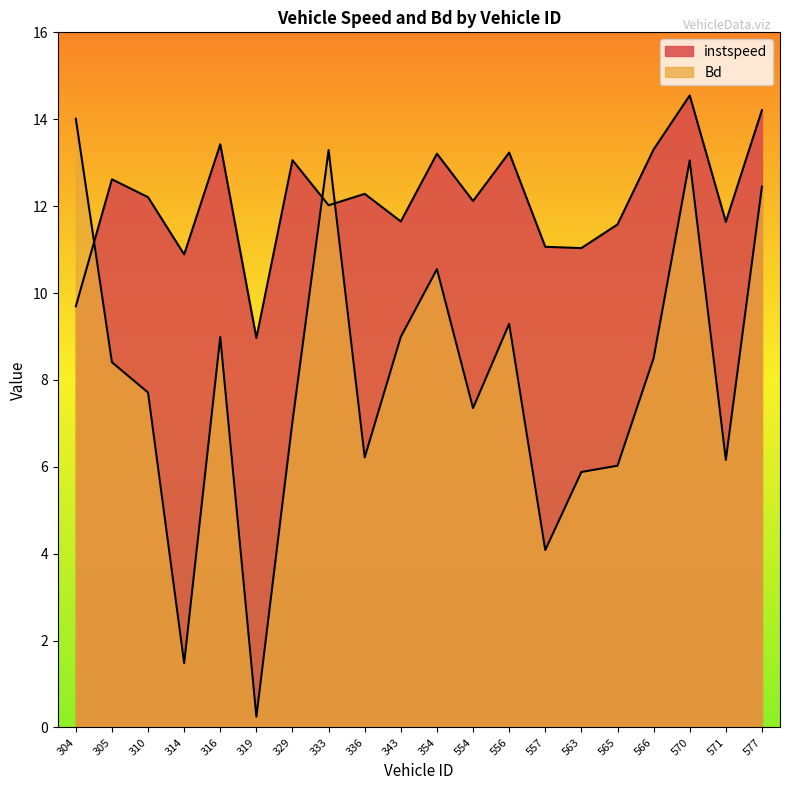

What is the value of the Bd point at the 19th from the left?

6.2